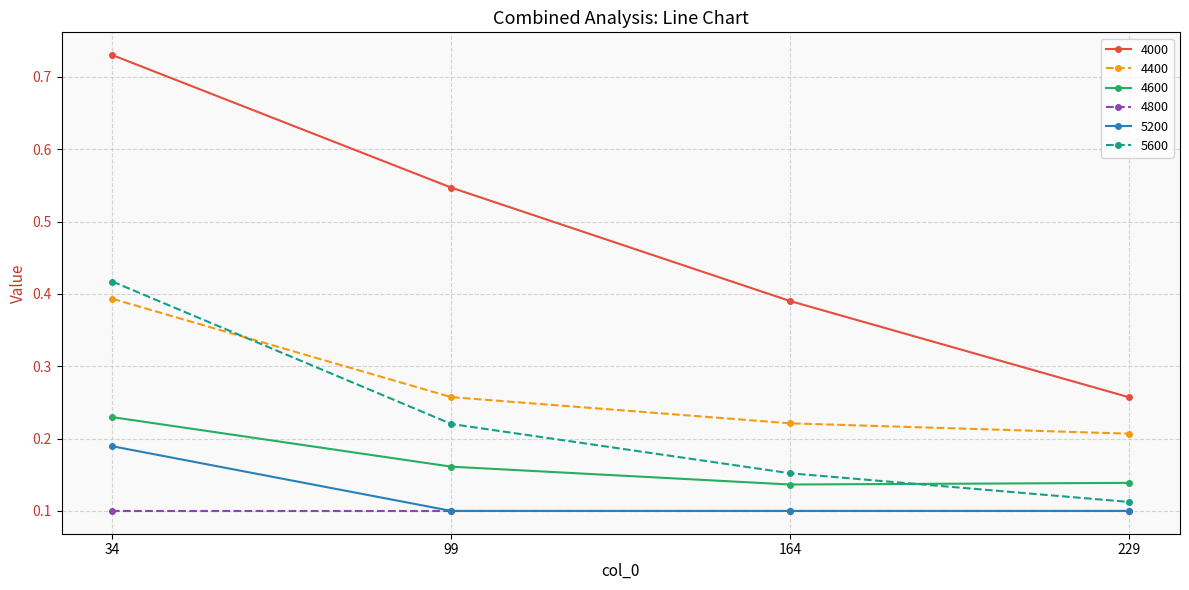

Which series has the largest range (max minus min)?

4000